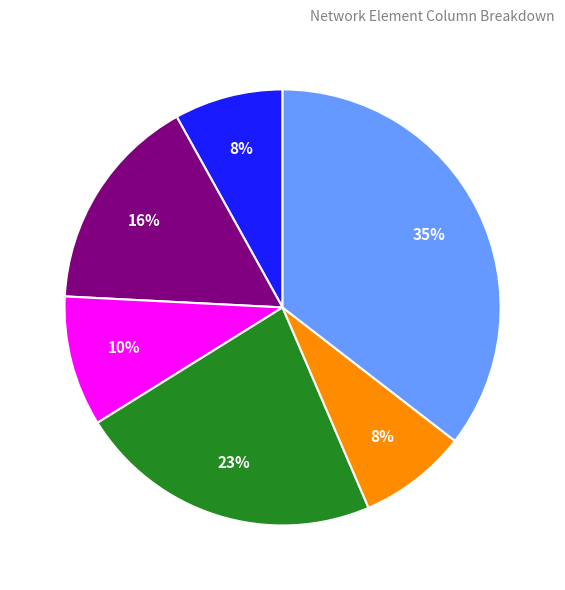

Is there a majority slice in this chart?

No